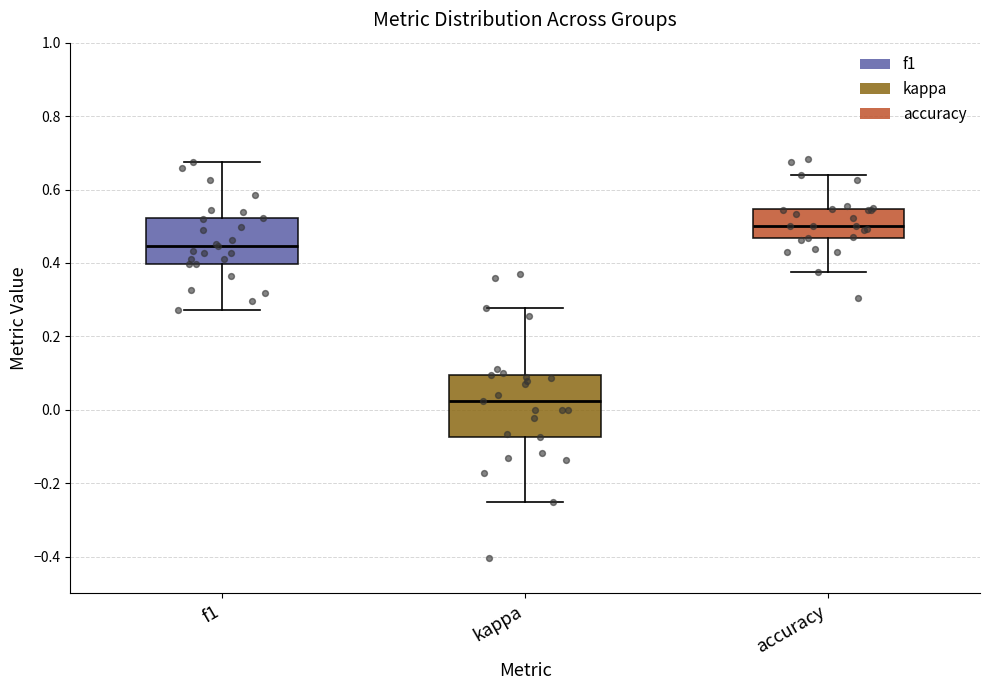

Which box's median line is the lowest?

kappa